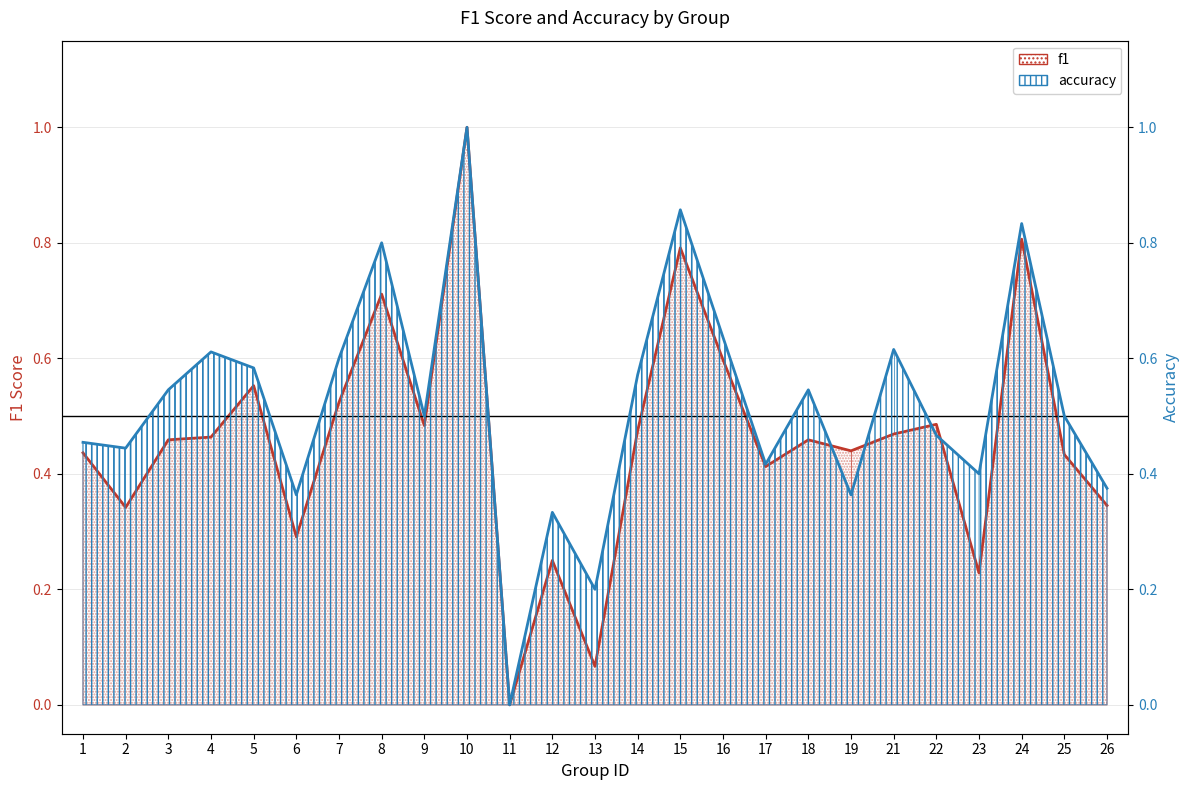

What is the difference between the second highest and minimum values in the f1 series?

0.8